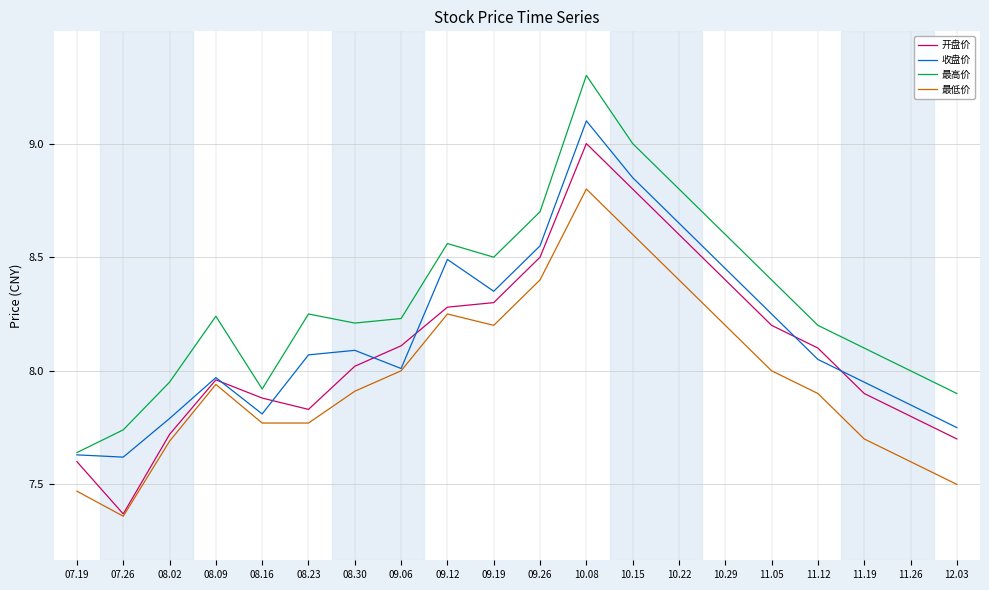

Is this an area chart (filled region under the line)?

No